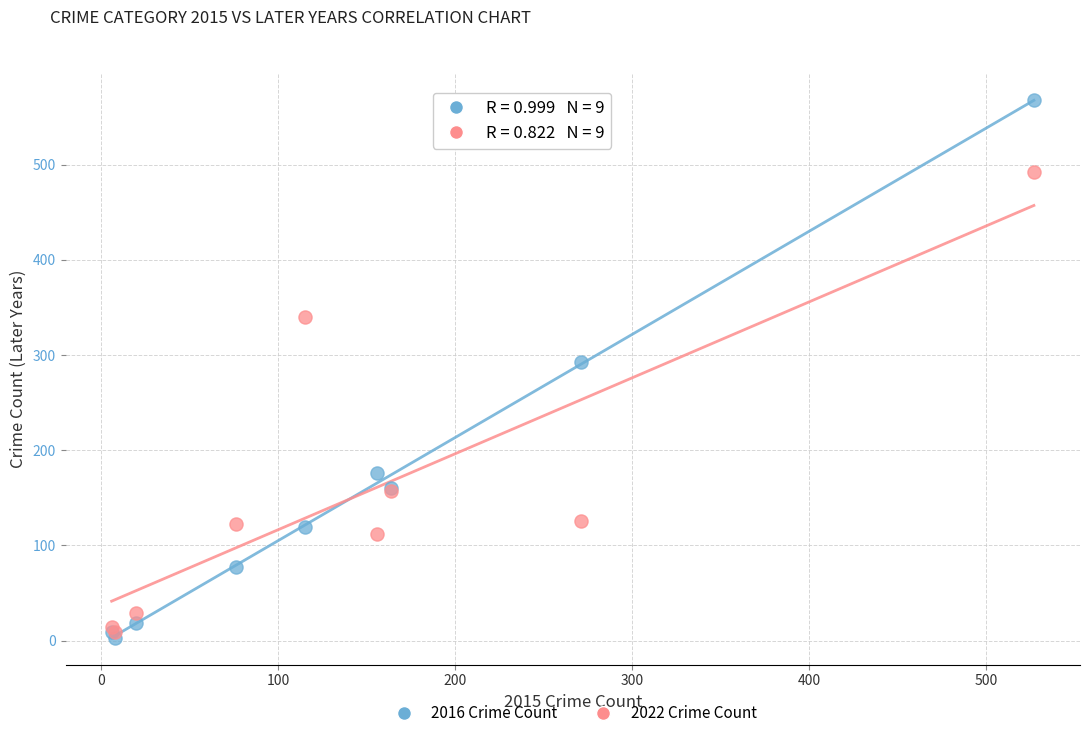

Across all series, what Y value is closest to 285?

293